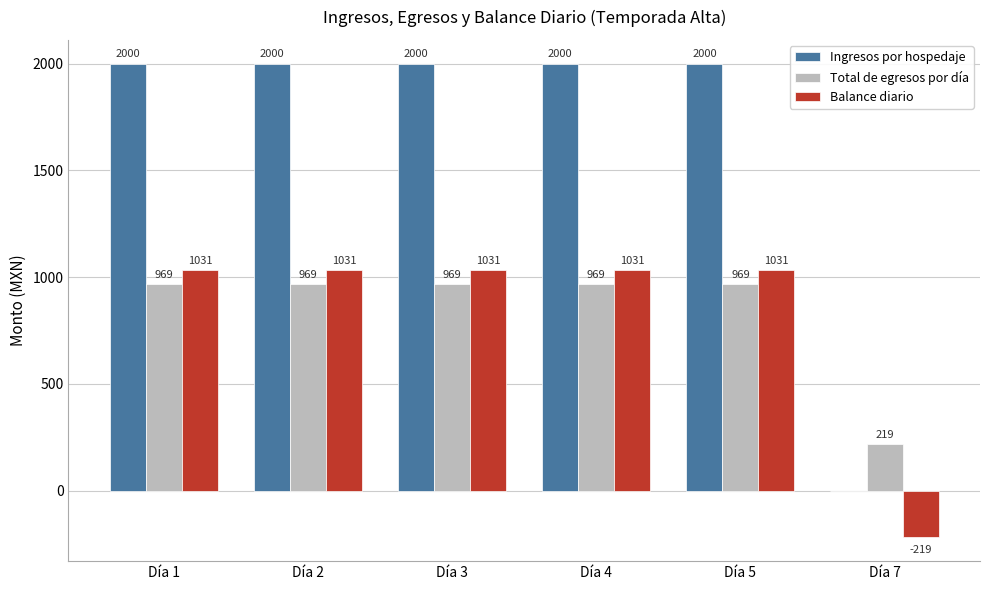

Read the Balance diario value at Día 7.

-218.5